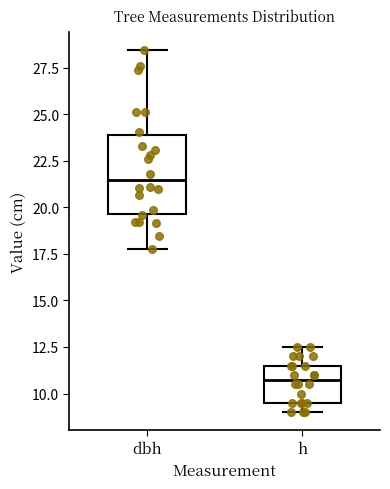

Reading left to right, read every box against the y-axis: the position of its median line, the range the box covers, and the ends of its whiskers. The values are not printed on the chart, so give them approximately, as read against the axis.

dbh: median 21.5, box 19.5 to 24.0, whiskers 18.0 to 28.5
h: median 11.0, box 9.5 to 11.5, whiskers 9.0 to 12.5